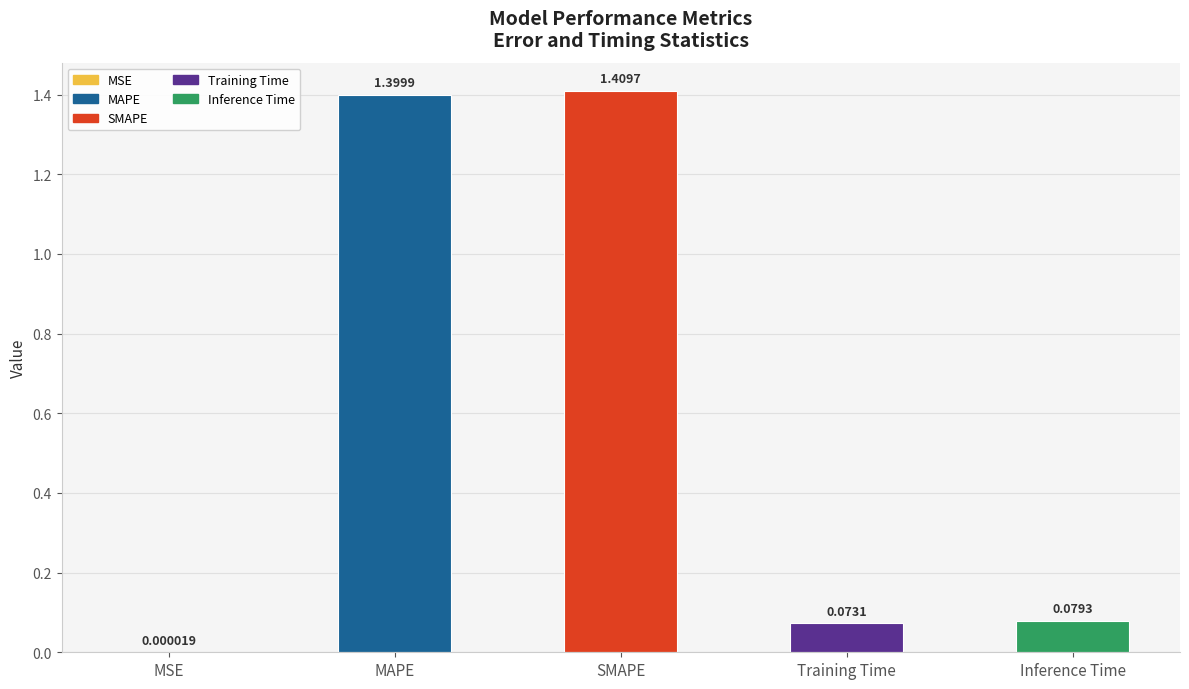

Between SMAPE and Training Time, which is larger?

SMAPE